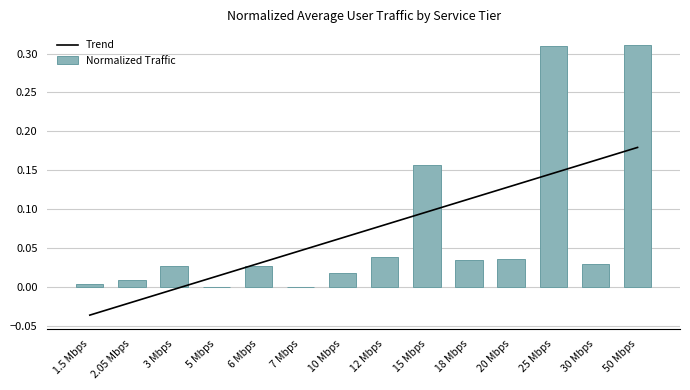

Does the chart contain any negative values?

No